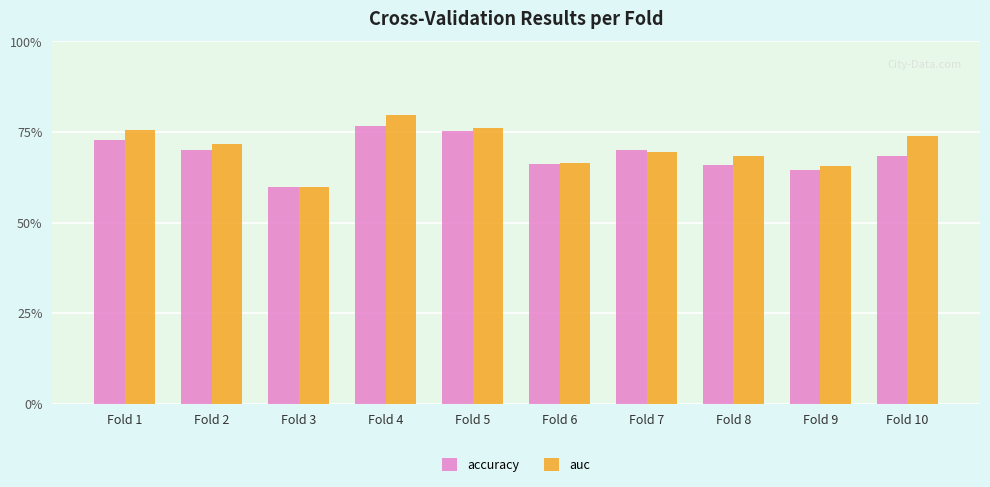

Reading left to right, list all the values displayed in this chart.

accuracy: 0.7	0.7	0.6	0.8	0.8	0.7	0.7	0.7	0.6	0.7
auc: 0.8	0.7	0.6	0.8	0.8	0.7	0.7	0.7	0.7	0.7